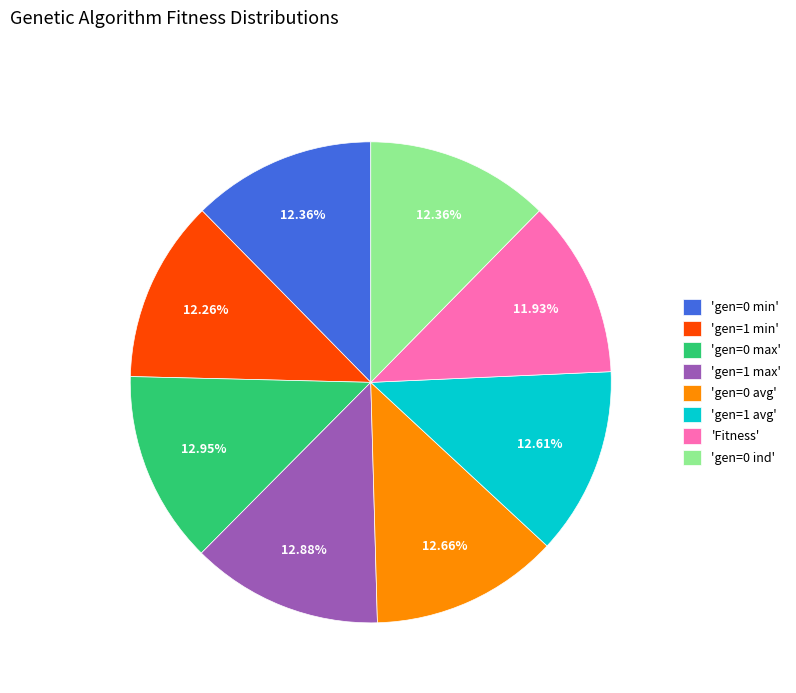

To the nearest percent, what is the difference between the largest and smallest slice percentages?

1%